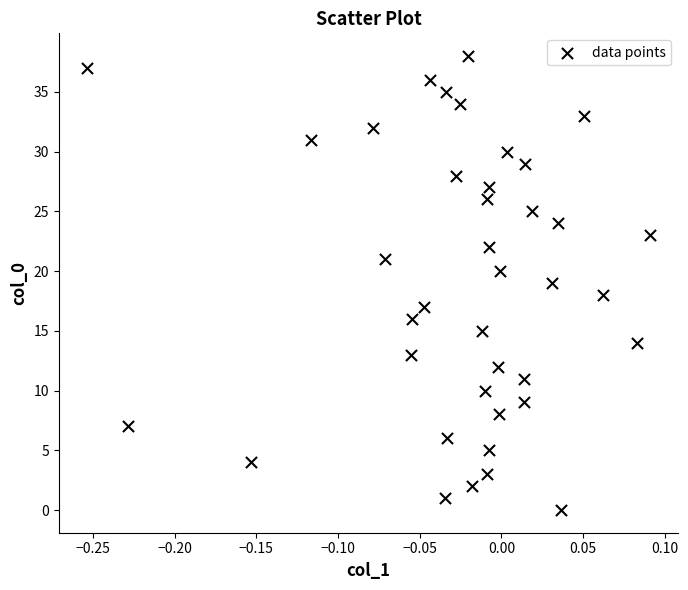

What is the range of Y values (max minus min)?

38